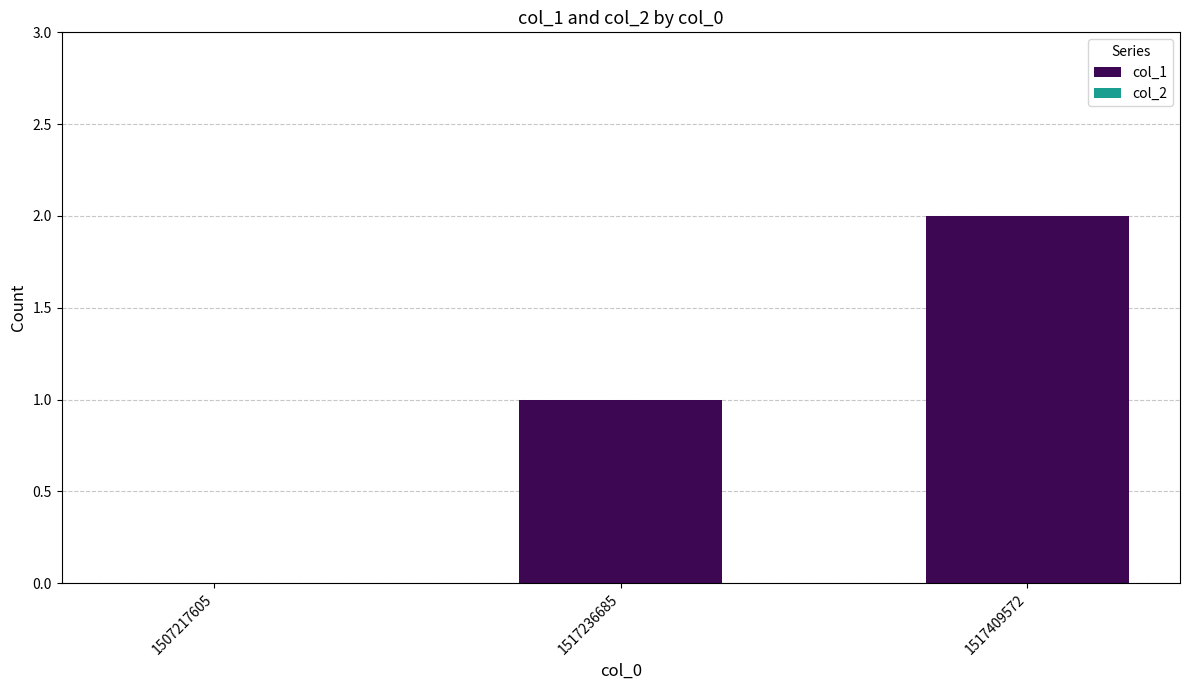

What is the sum of the values at 1517236685 and 1517409572?

3